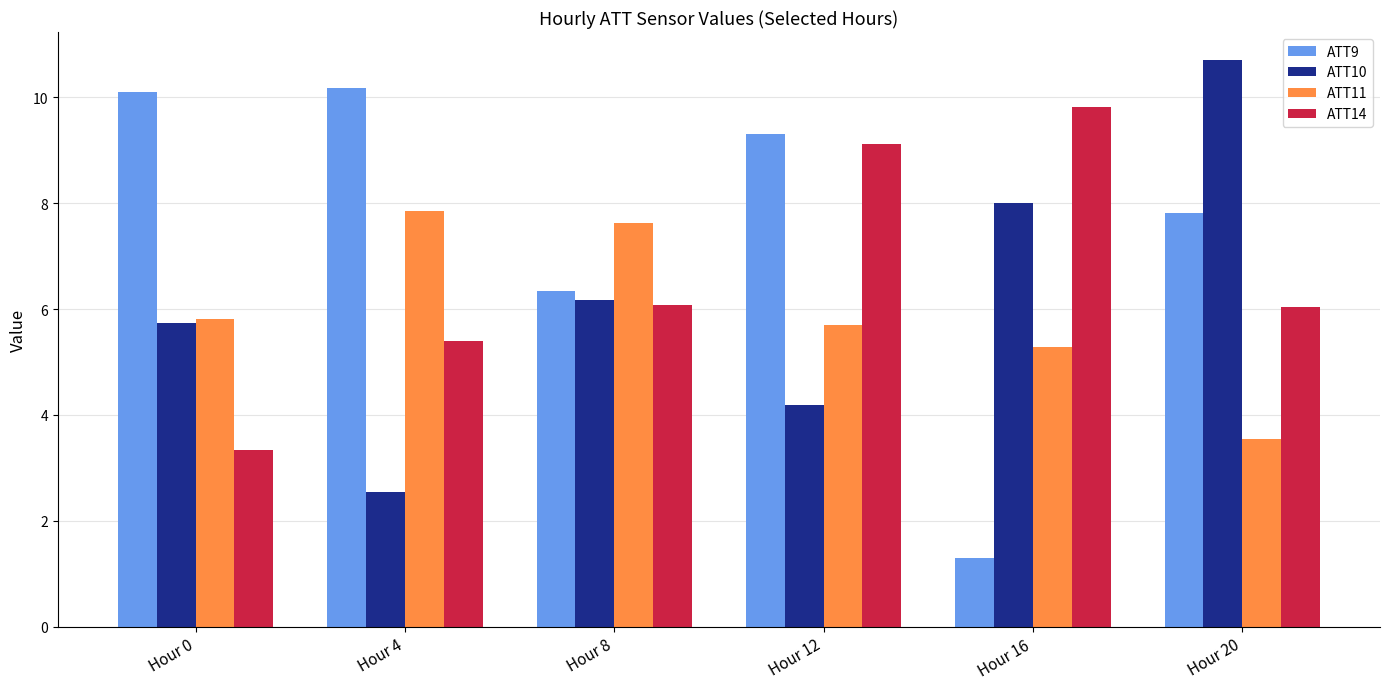

Is it true that ATT14 equals 6.0 at Hour 20?

True